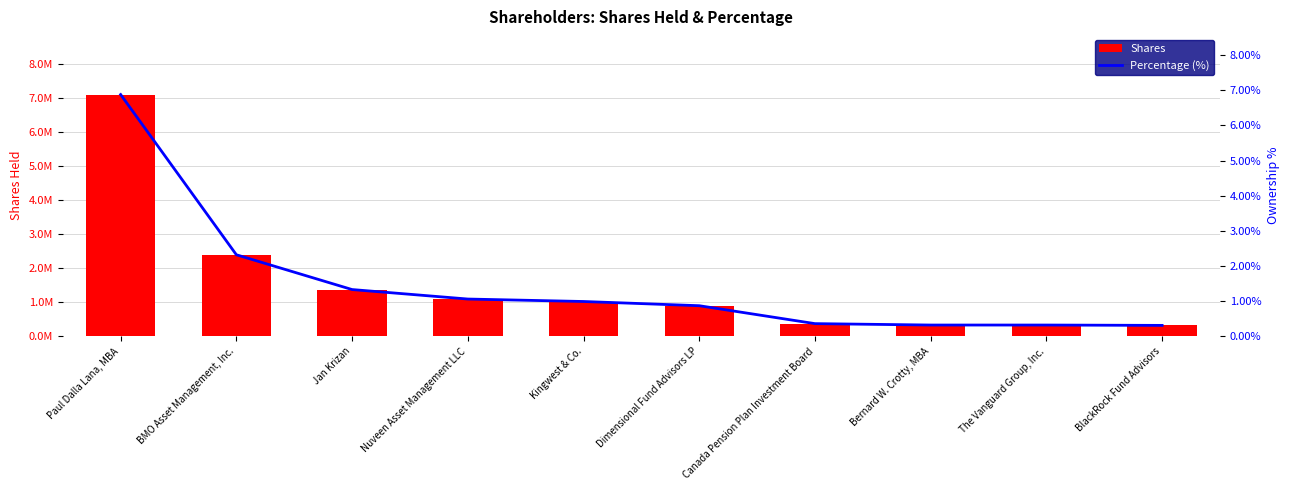

Which series has the largest total across all categories?

Shares